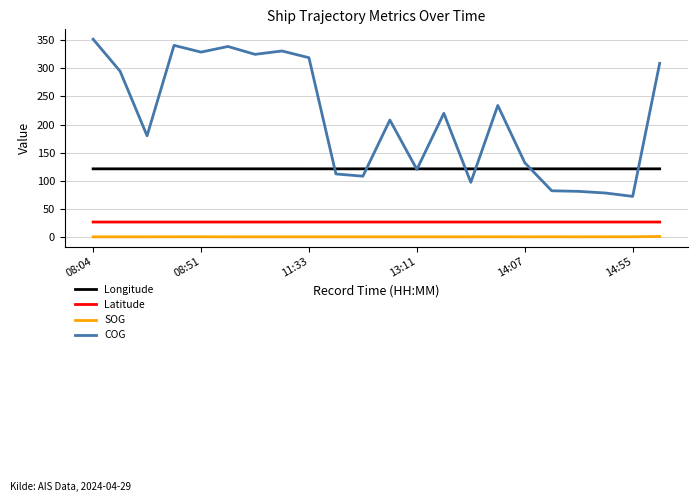

What is the lowest value of the Latitude series?

26.4